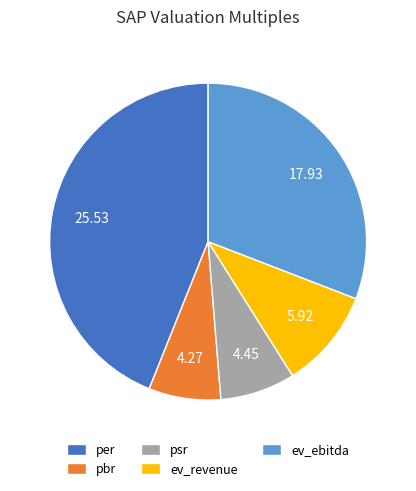

Does psr represent more than half of the total?

No